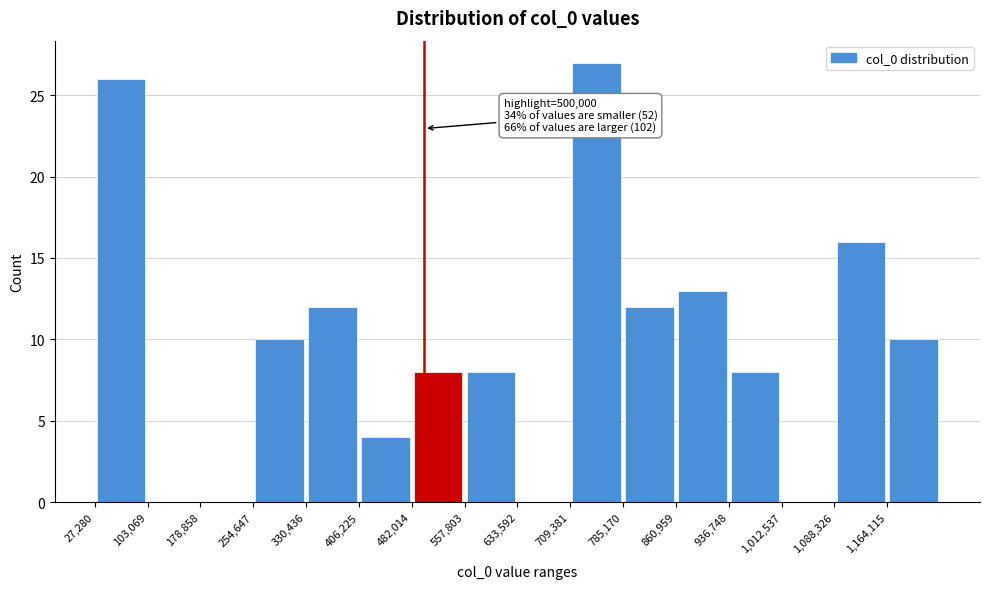

Which range on the x-axis has the tallest bar?

710000 to 790000